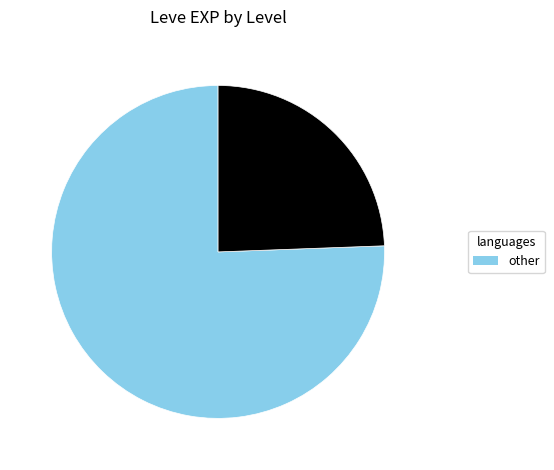

Is there any slice that represents more than half of the pie?

Yes